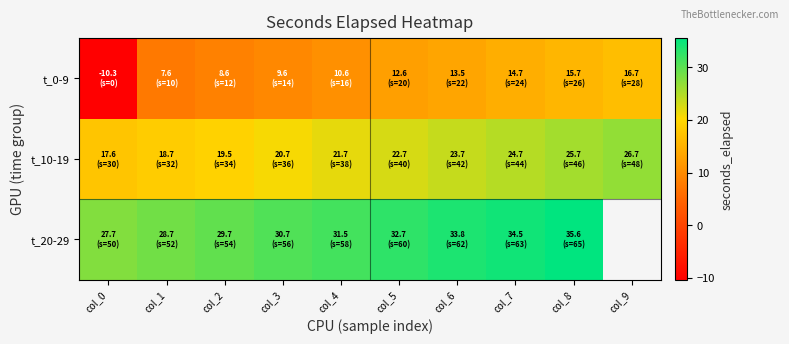

What is the total value across all series at col_8?

76.9